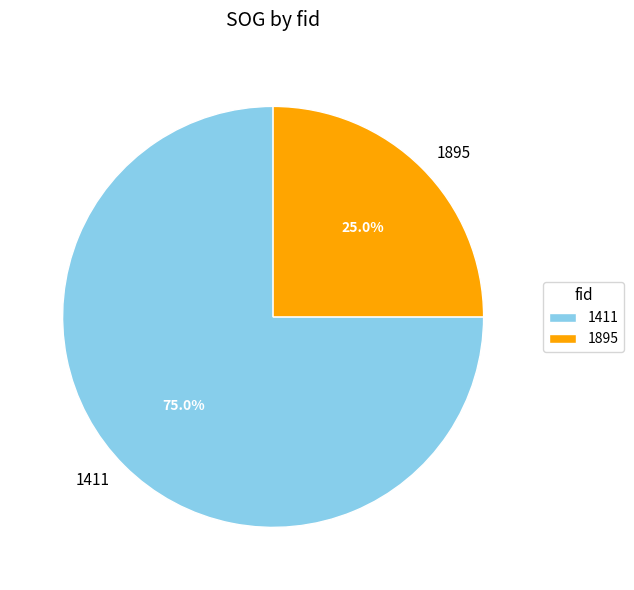

Rank the categories by value from highest to lowest.

1411, 1895